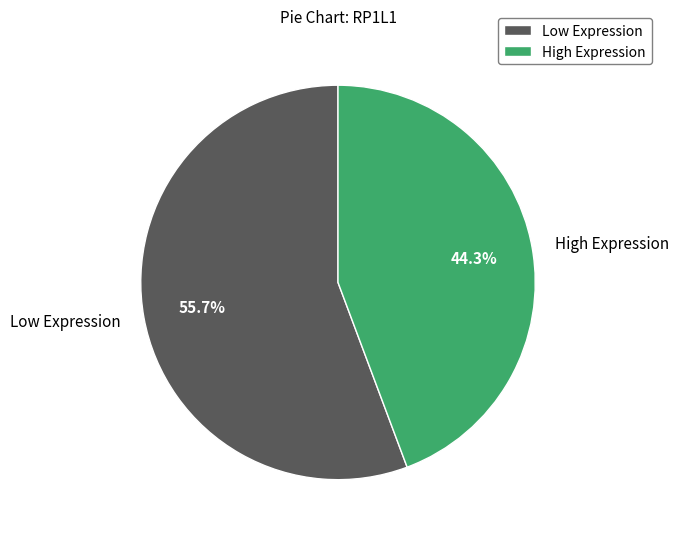

What is the smallest slice in the pie chart?

High Expression